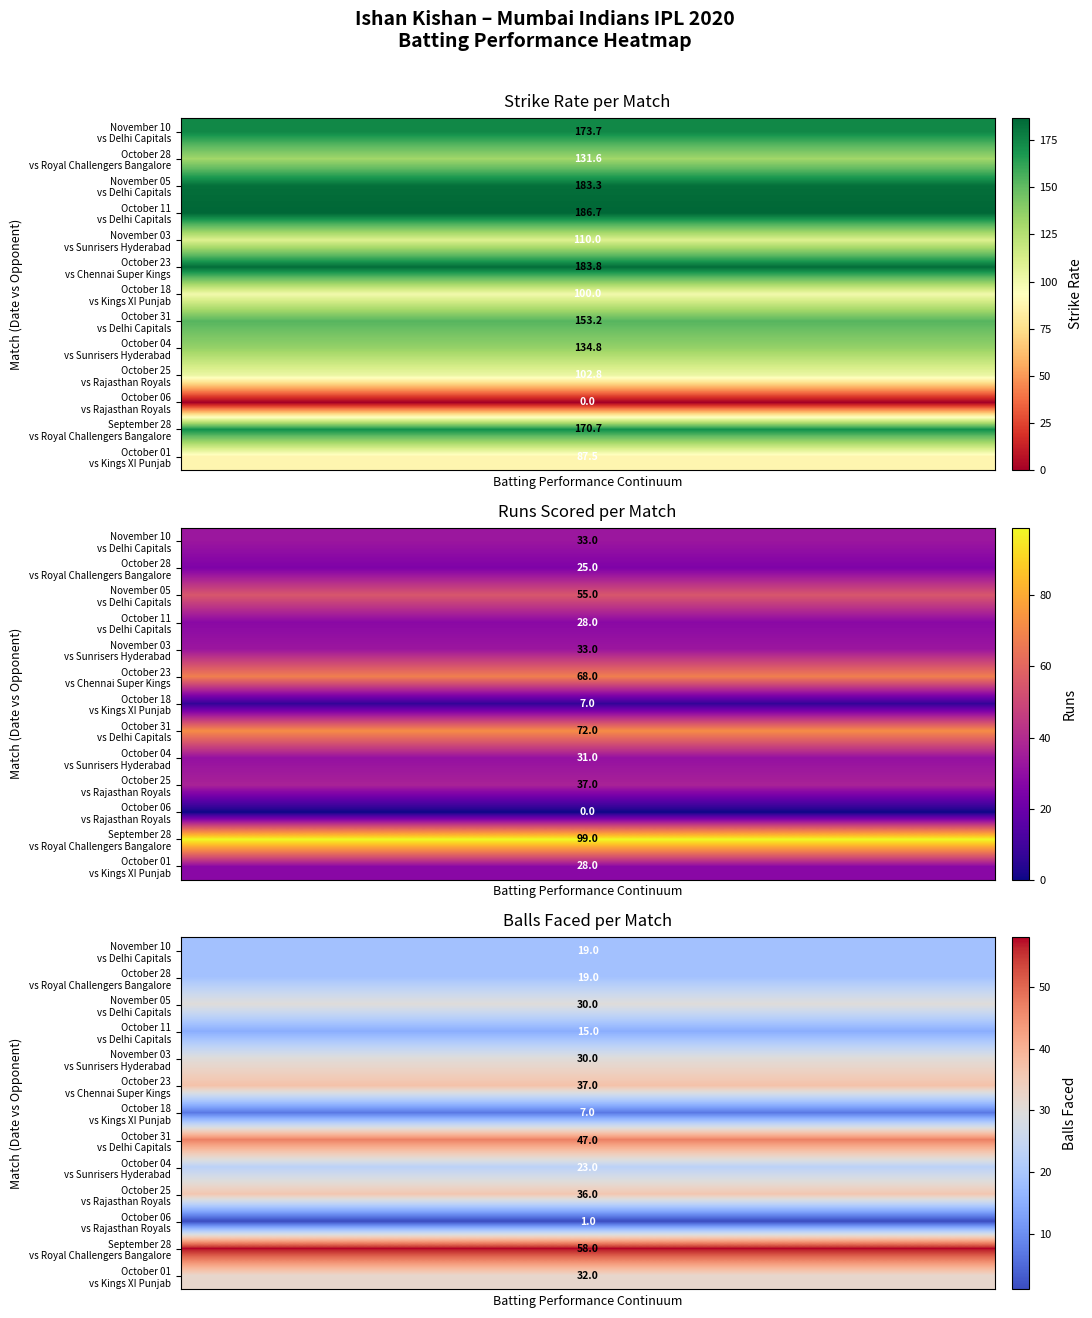

Where is October 01 nearest to the value 44?

balls